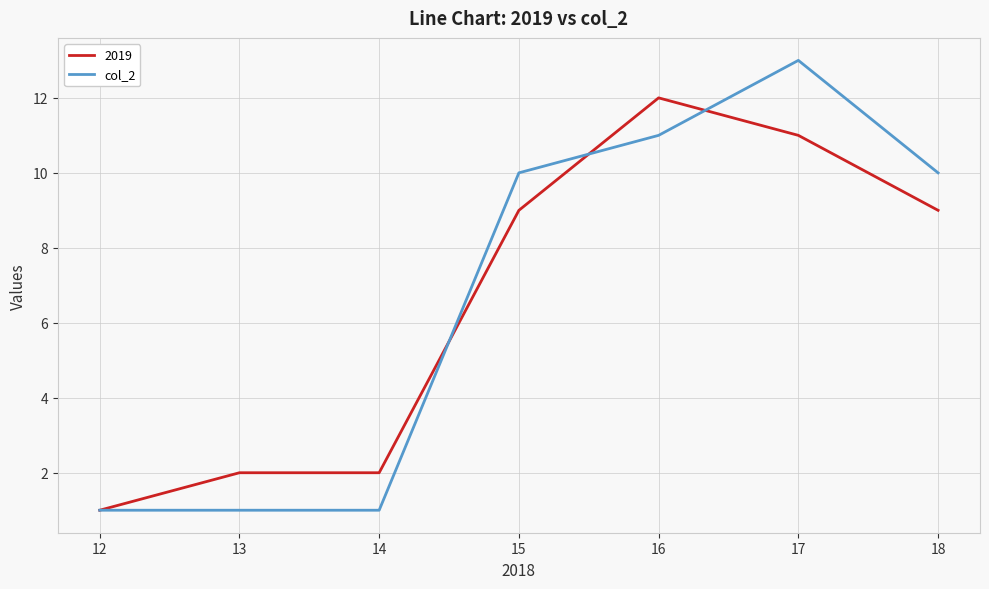

Which category has the lowest value in the 2019 series?

12